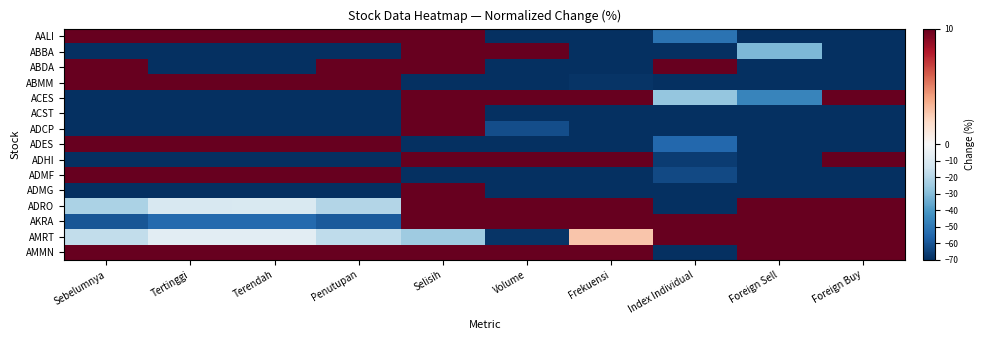

At Terendah, list the series in order from largest to smallest.

AALI, ABMM, ADES, ADMF, AMMN, AMRT, ADRO, AKRA, ABBA, ABDA, ACES, ACST, ADCP, ADHI, ADMG